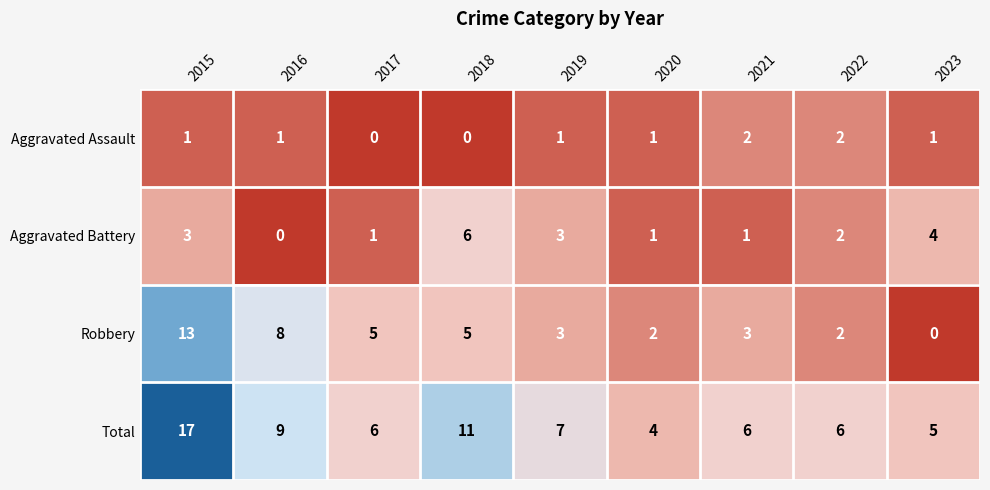

Which series has the largest total across all categories?

Total